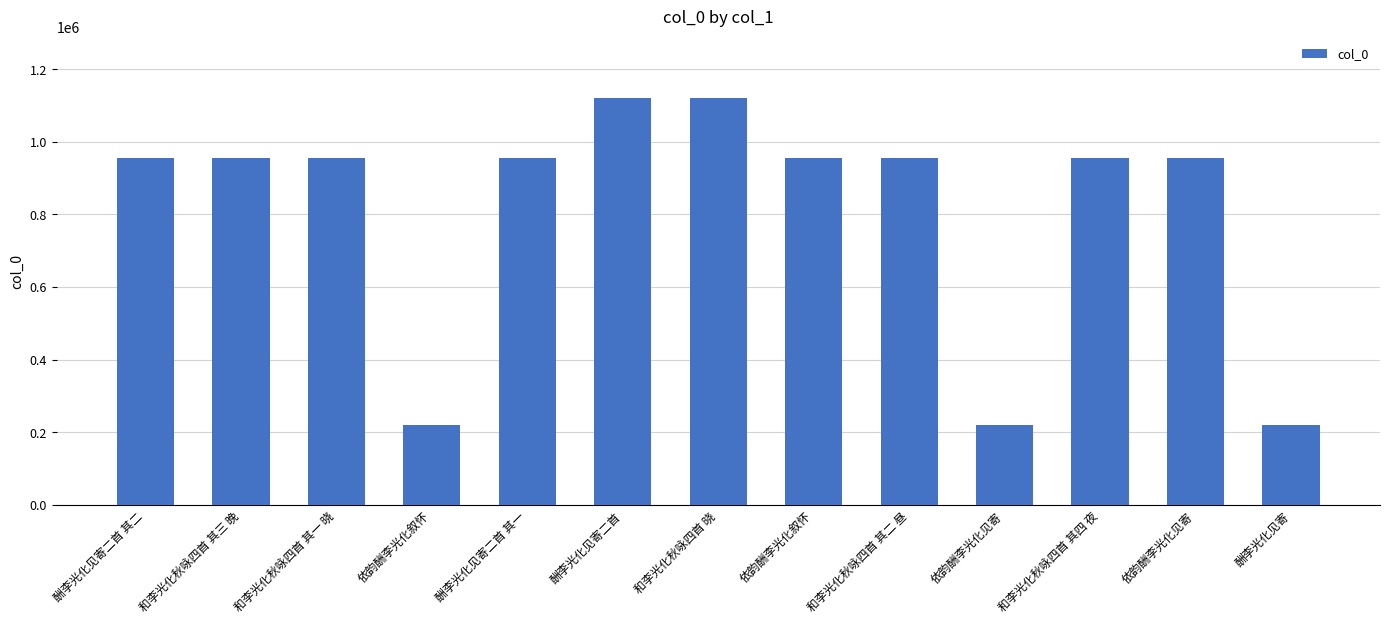

Between 和李光化秋咏四首 晓 and 依韵酬李光化见寄, which is larger?

和李光化秋咏四首 晓